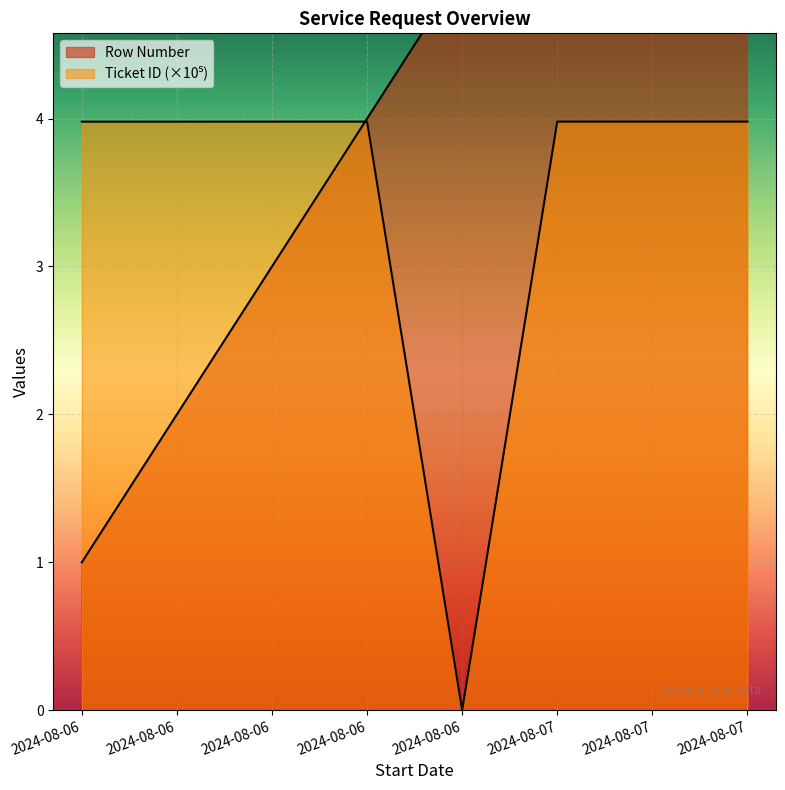

What is the value of the Ticket ID (normalized) point at the 7th from the left?

4.0